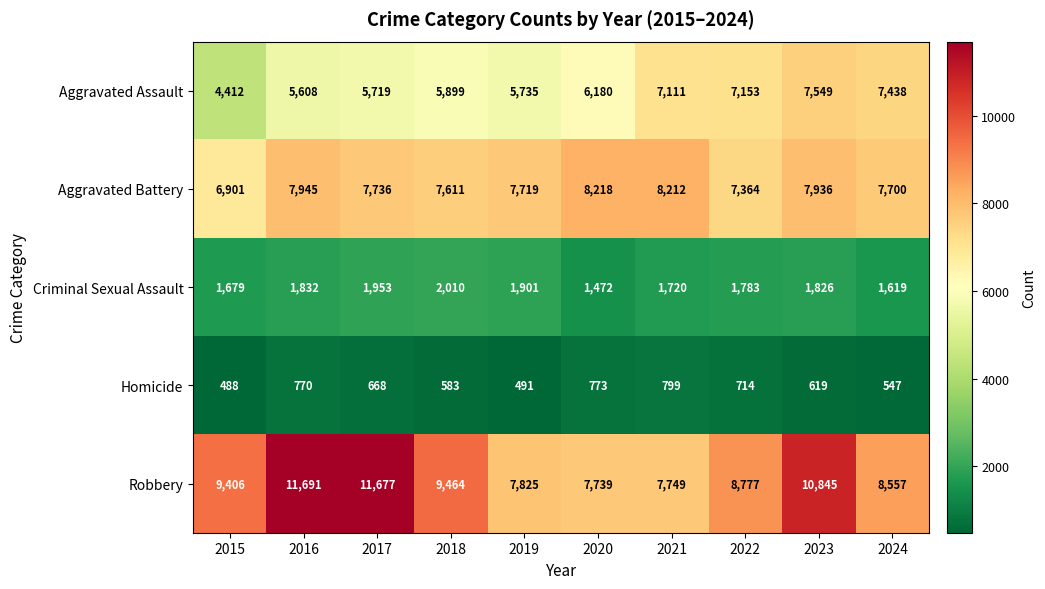

List the series in order of their peak value, lowest first.

Homicide, Criminal Sexual Assault, Aggravated Assault, Aggravated Battery, Robbery